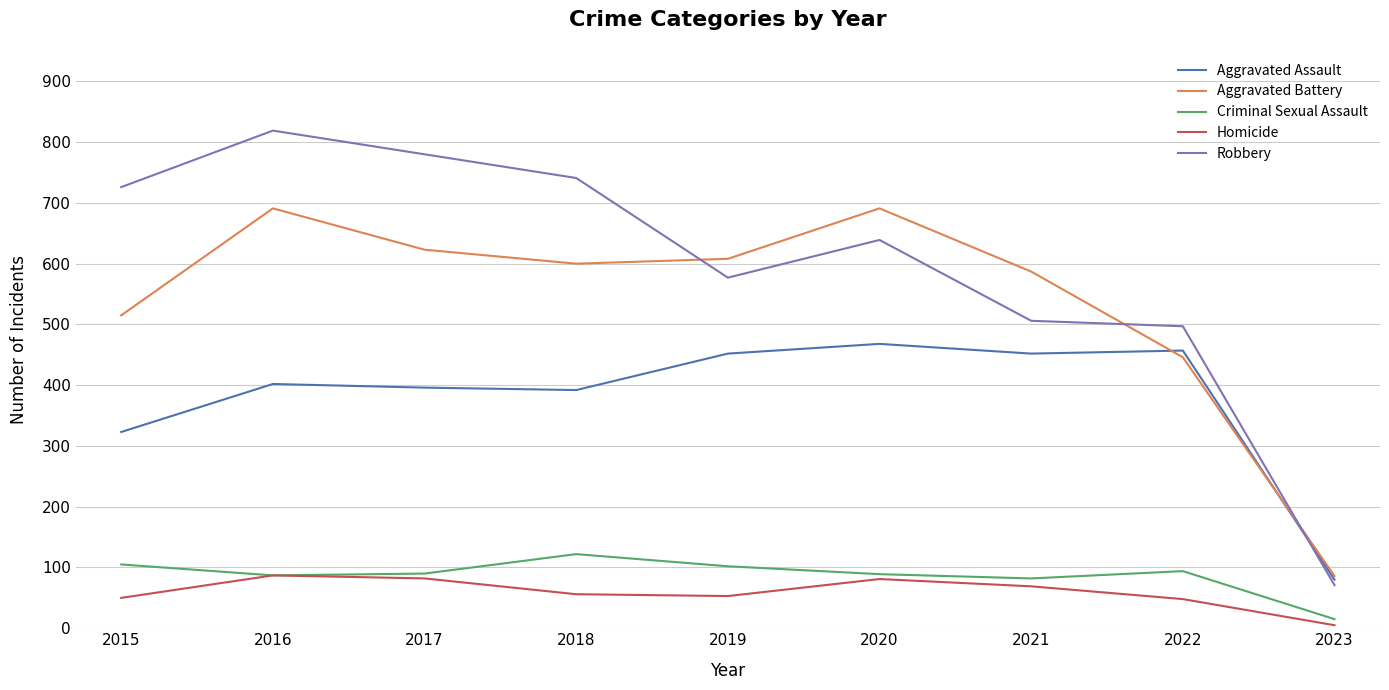

What is the spread (max minus min) of values at 2019?

555